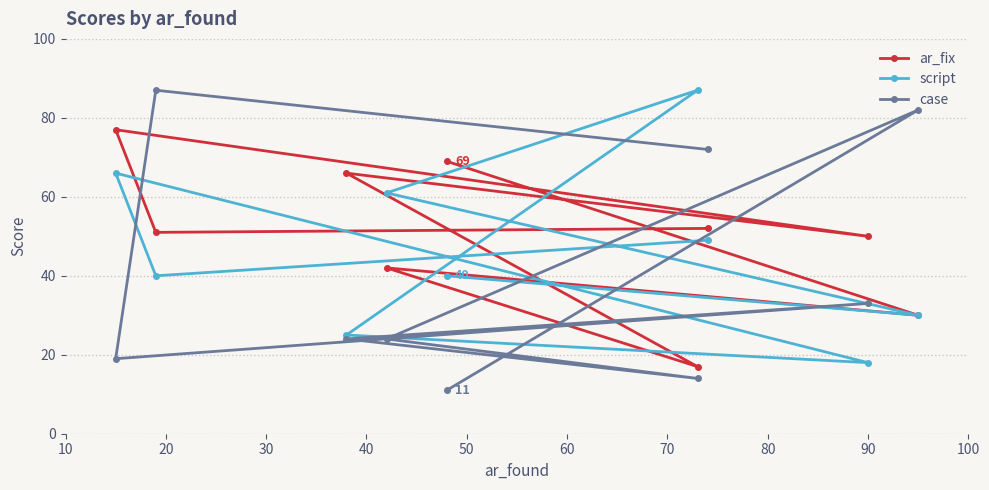

True or false: ar_fix and case cross at least once.

True